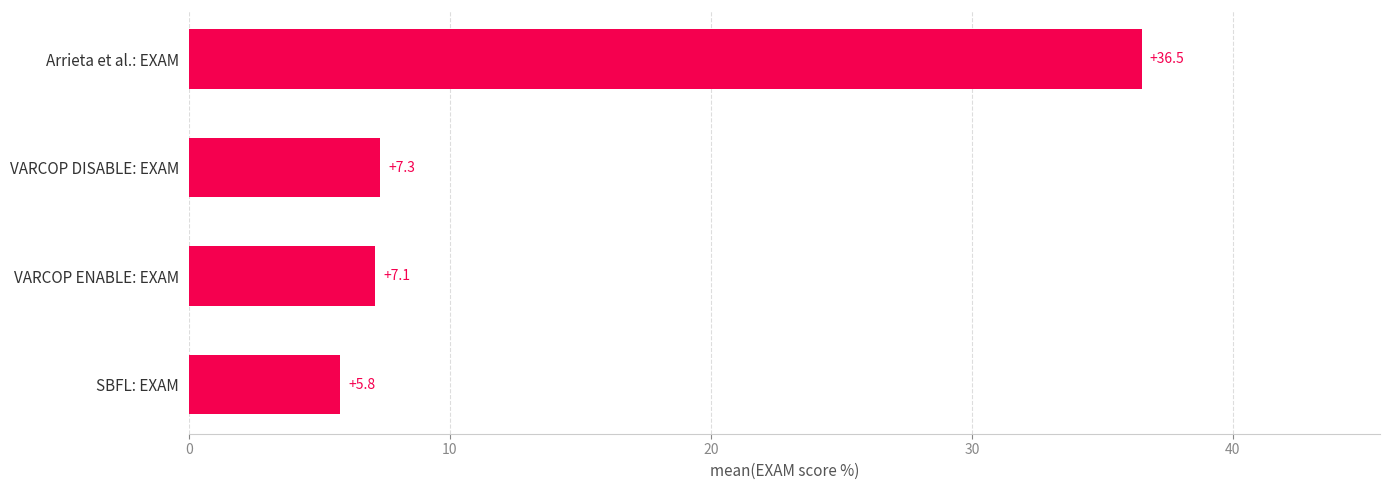

The chart shows a value of 50.7 at Arrieta et al.: EXAM. True or false?

False